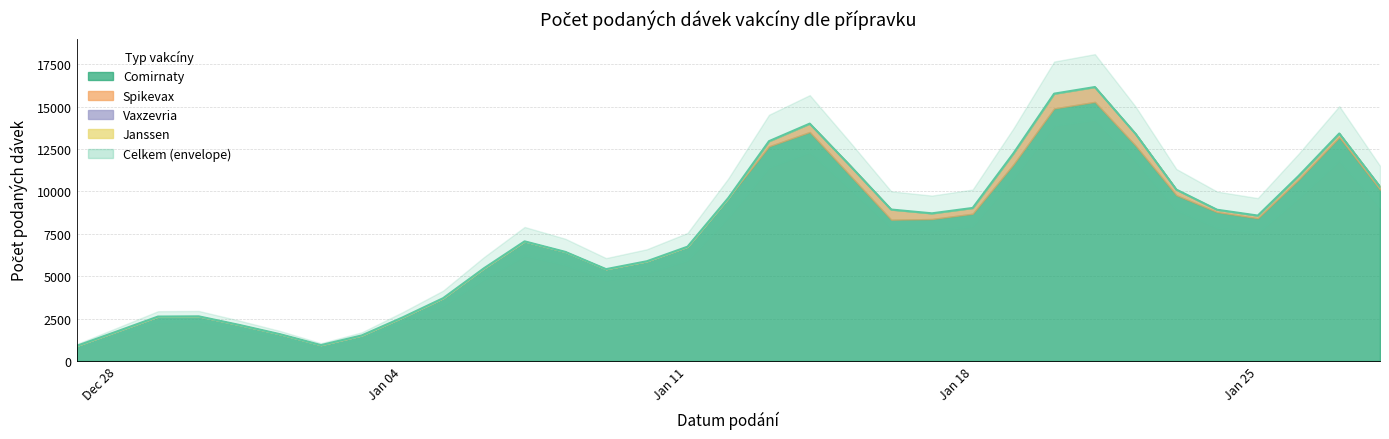

Which series has the widest spread of values?

Celkem